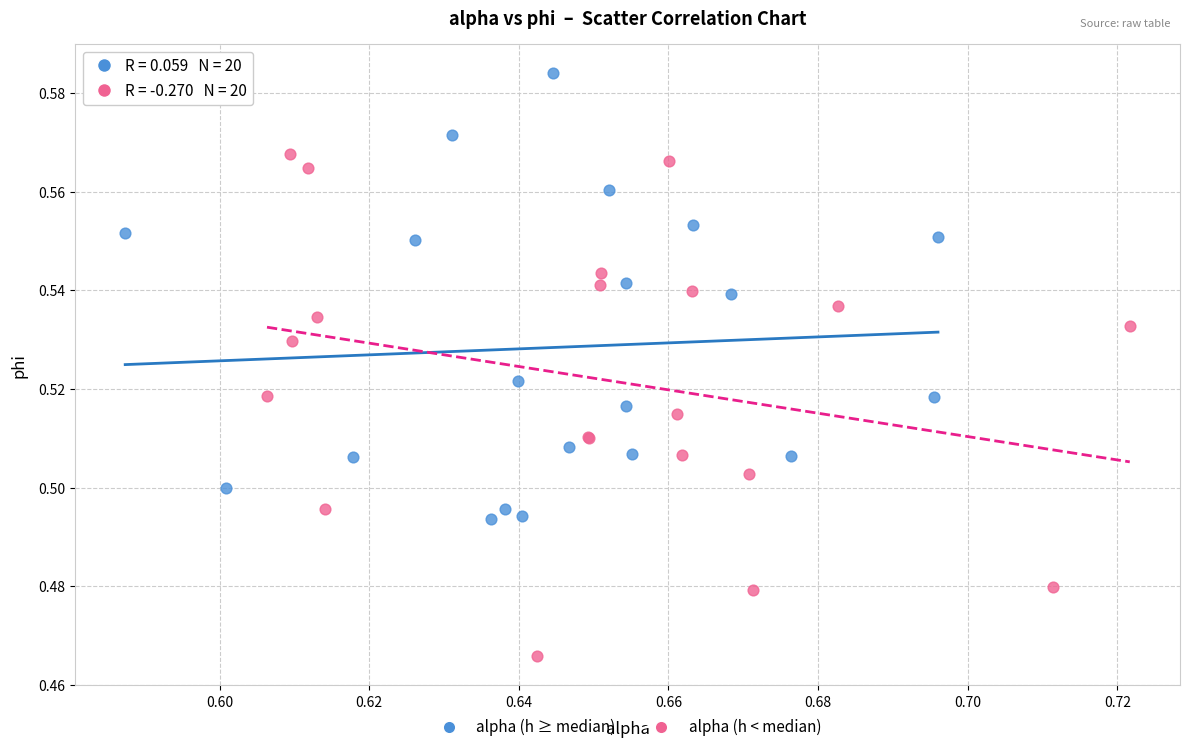

What are all the series names shown in the legend?

alpha (h ≥ median), alpha (h < median)